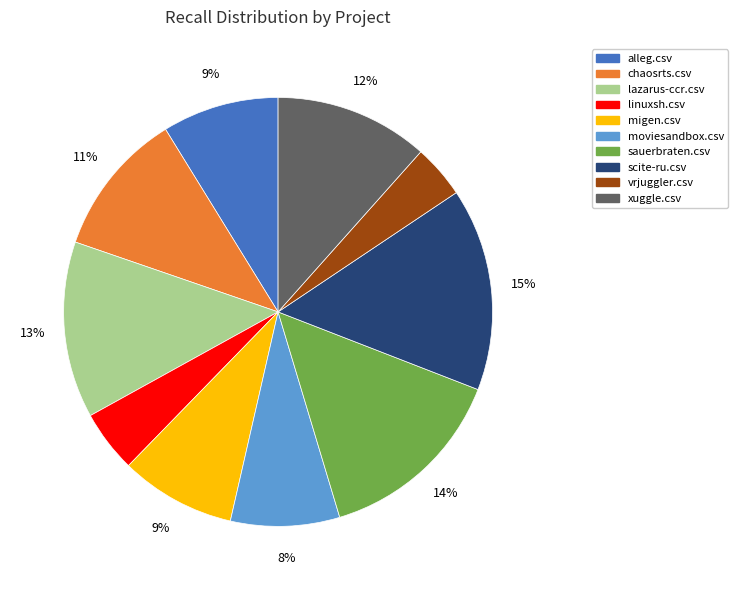

What is the largest slice in the pie chart?

scite-ru.csv